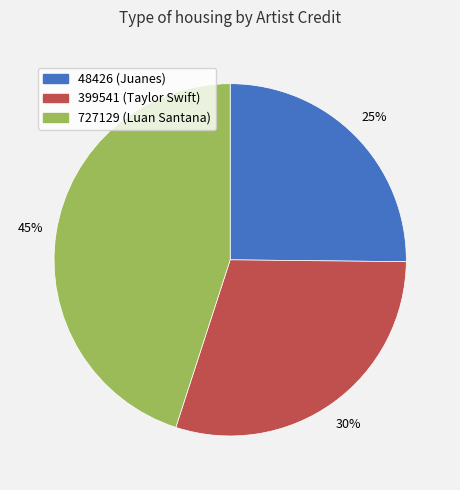

Which category has the smallest portion of the pie?

48426 (Juanes)